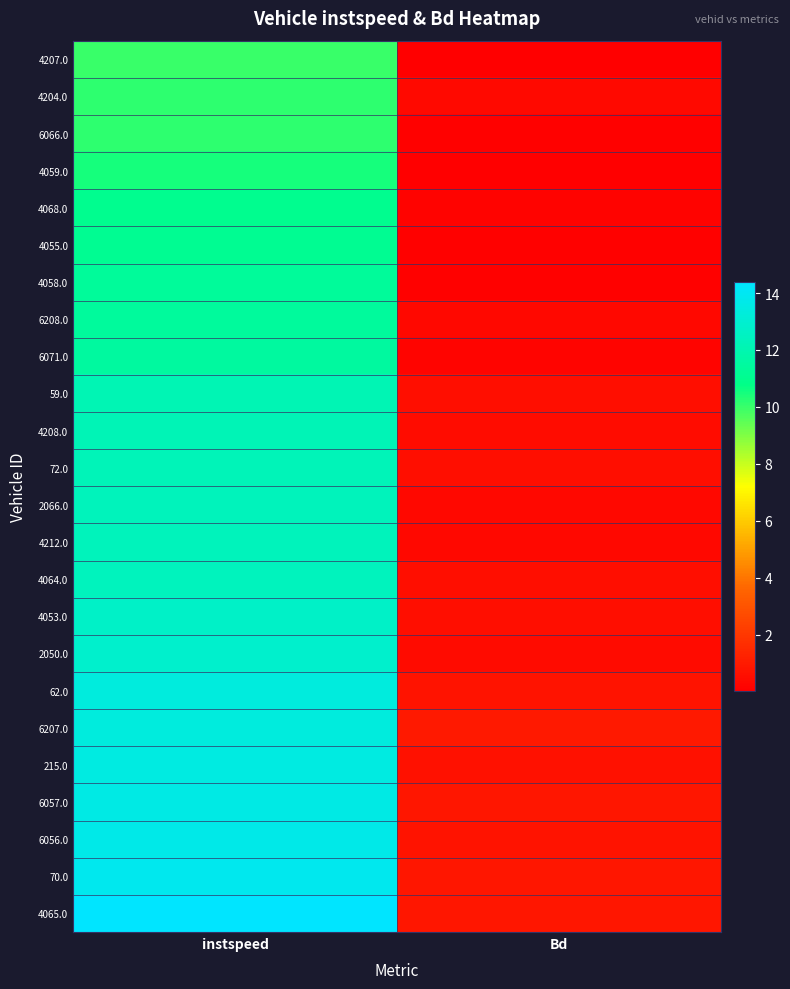

Reading left to right, list all the values displayed in this chart.

4207.0: instspeed=10.0	Bd=0.0
4204.0: instspeed=10.1	Bd=0.4
6066.0: instspeed=10.2	Bd=0.1
4059.0: instspeed=10.5	Bd=0.0
4068.0: instspeed=11.0	Bd=0.2
4055.0: instspeed=11.1	Bd=0.1
4058.0: instspeed=11.3	Bd=0.1
6208.0: instspeed=11.4	Bd=0.3
6071.0: instspeed=11.5	Bd=0.2
59.0: instspeed=12.1	Bd=0.6
4208.0: instspeed=12.2	Bd=0.5
72.0: instspeed=12.2	Bd=0.6
2066.0: instspeed=12.3	Bd=0.3
4212.0: instspeed=12.3	Bd=0.3
4064.0: instspeed=12.4	Bd=0.5
4053.0: instspeed=12.7	Bd=0.6
2050.0: instspeed=12.8	Bd=0.4
62.0: instspeed=13.3	Bd=0.7
6207.0: instspeed=13.4	Bd=0.9
215.0: instspeed=13.5	Bd=0.7
6057.0: instspeed=13.6	Bd=0.8
6056.0: instspeed=13.7	Bd=0.8
70.0: instspeed=13.8	Bd=0.9
4065.0: instspeed=14.4	Bd=0.8